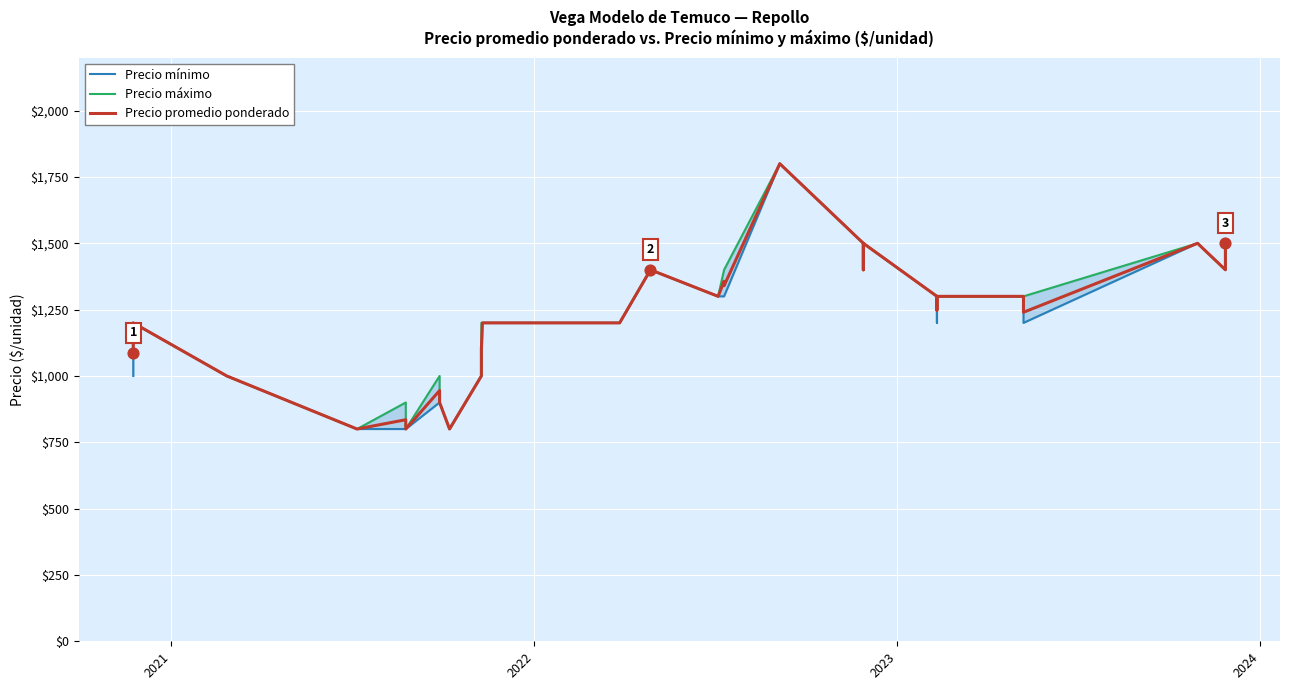

What are all the series names shown in the legend?

Precio mínimo, Precio máximo, Precio promedio ponderado